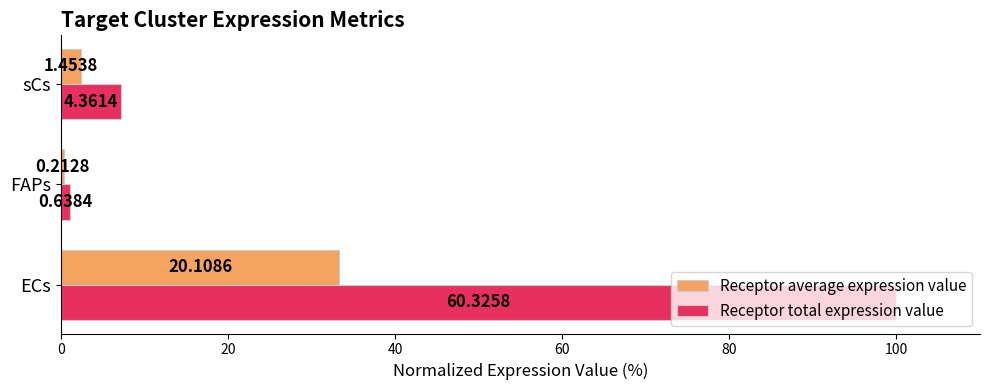

What are all the series names shown in the legend?

Receptor average expression value, Receptor total expression value